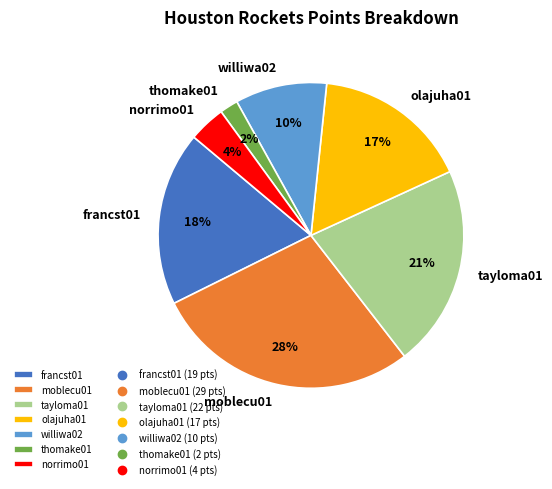

Combined, do olajuha01 and williwa02 account for over 50%?

No